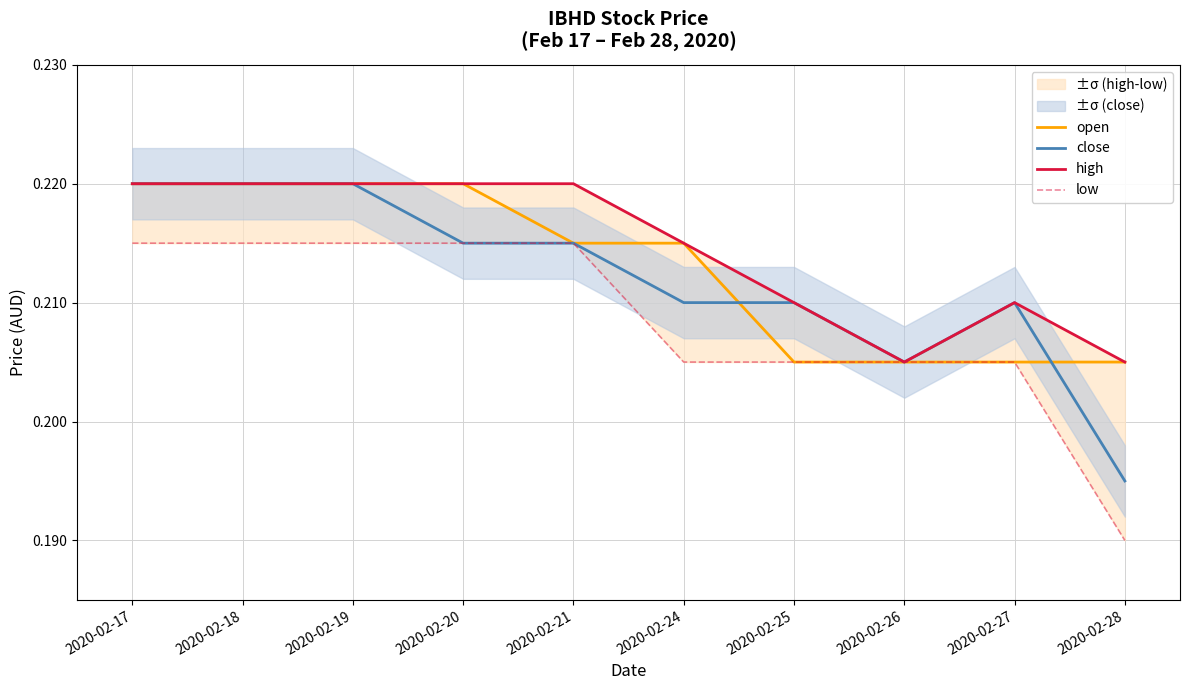

Does the chart have visible grid lines?

Yes